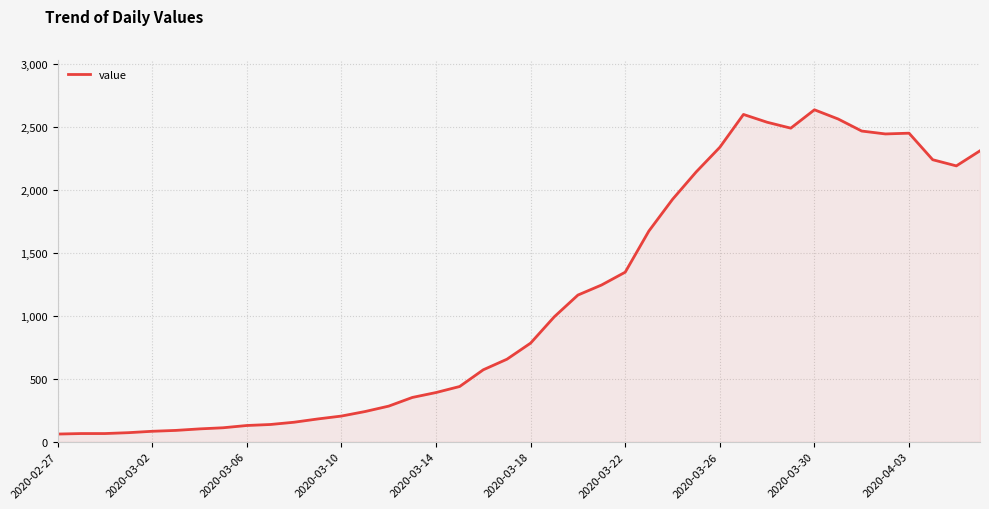

What is the difference between the maximum and minimum values?

2578